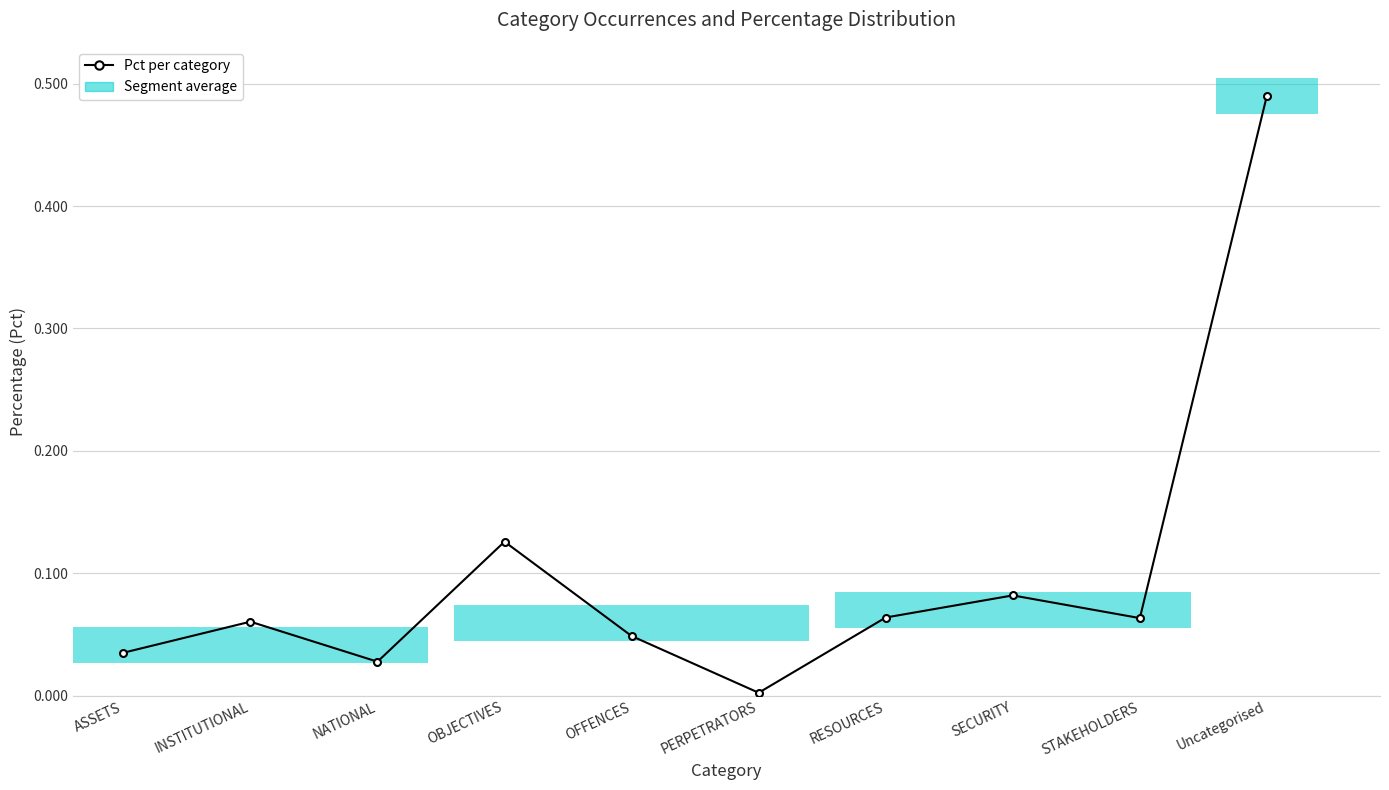

Are the bars grouped side by side (vs. stacked)?

No